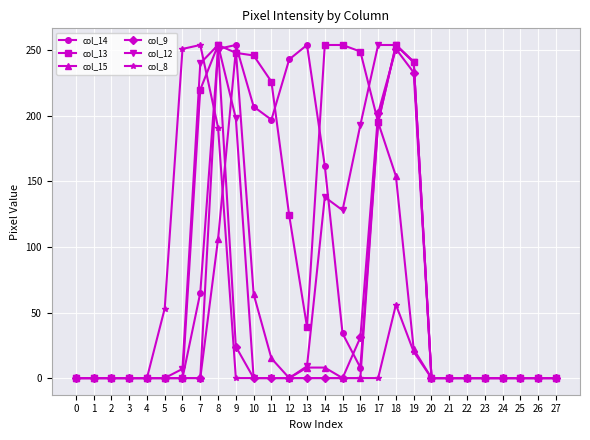

How many distinct data groups are displayed?

6